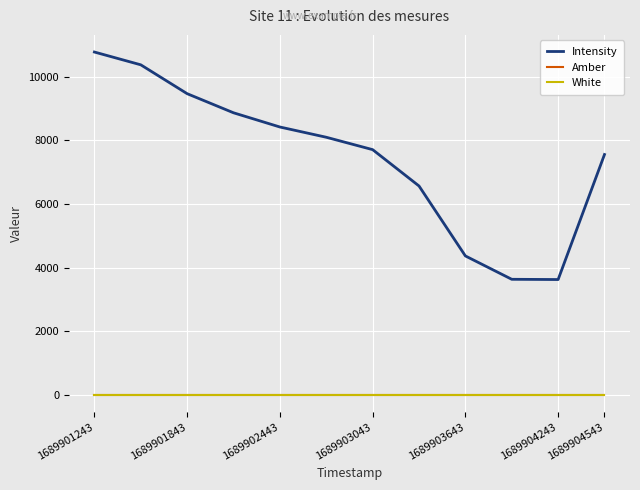

Does the chart display data point markers on the line(s)?

No